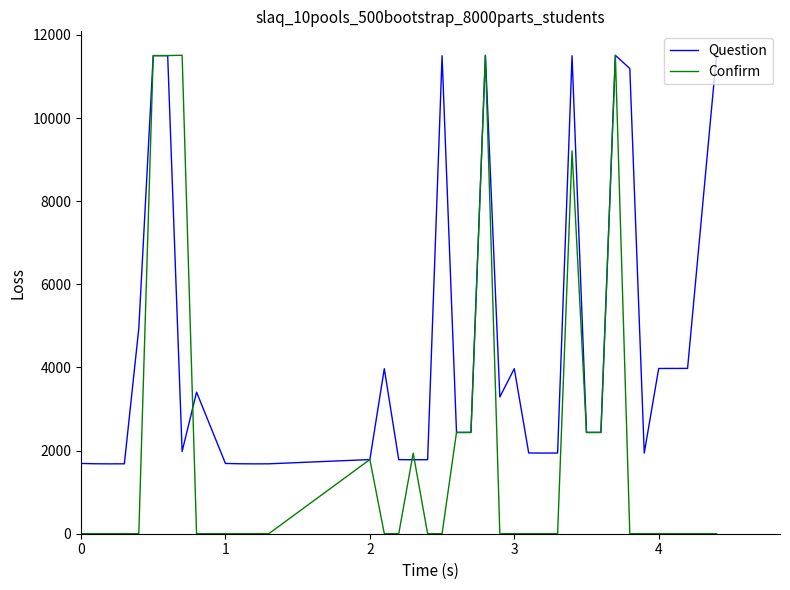

What is the minimum value for Question?

1681